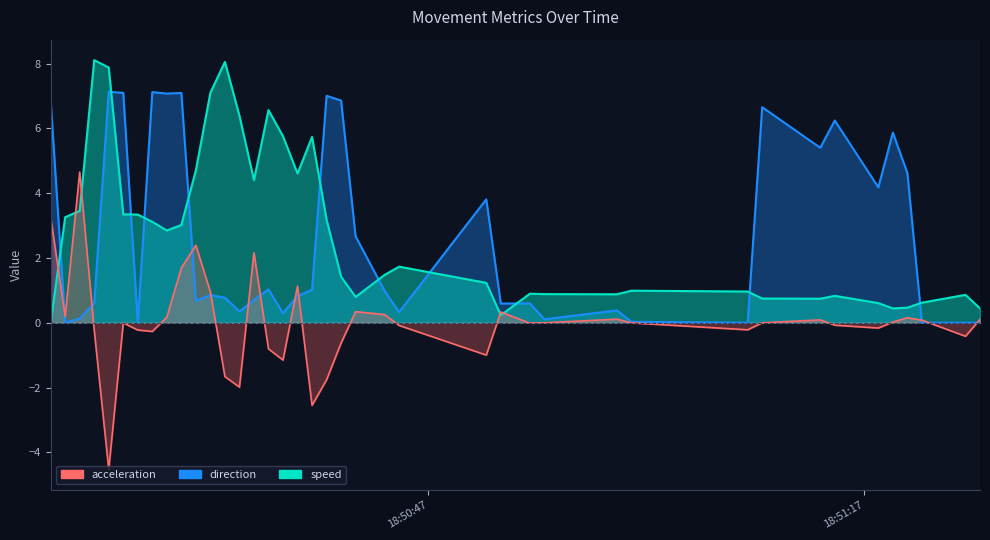

What is the greatest value displayed?

8.1